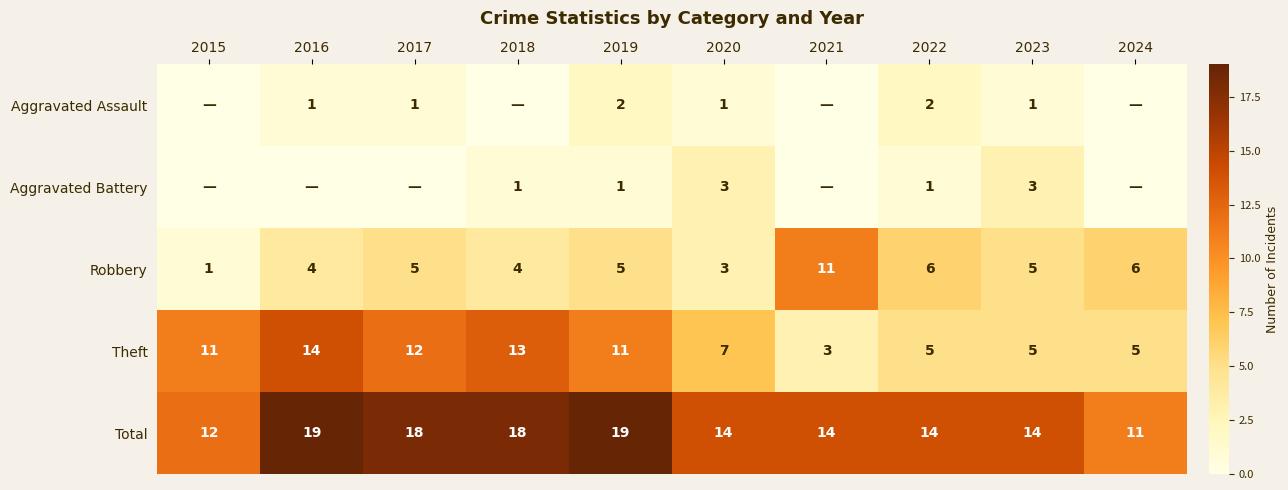

What is the difference between the second highest and minimum values in the Total series?

8